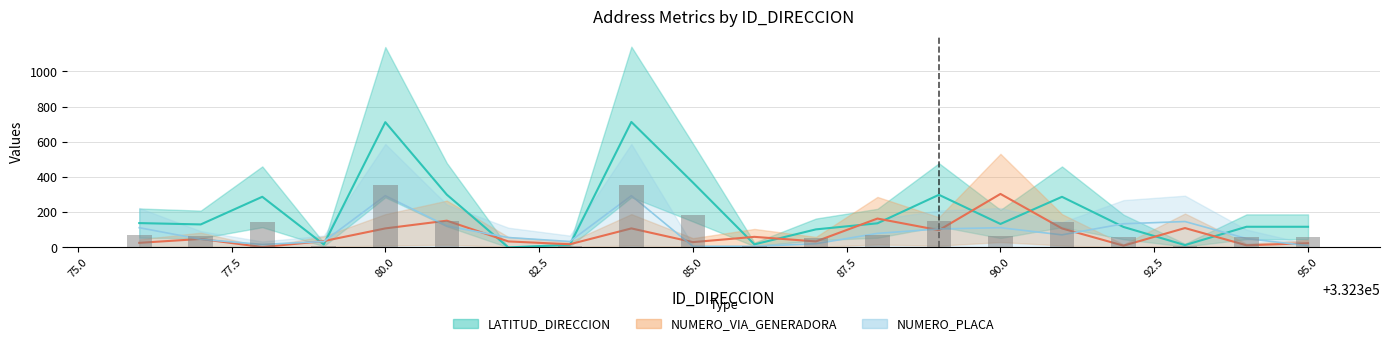

What is the difference between the maximum and minimum values in the NUMERO_PLACA_DIRECCION series?

288.4